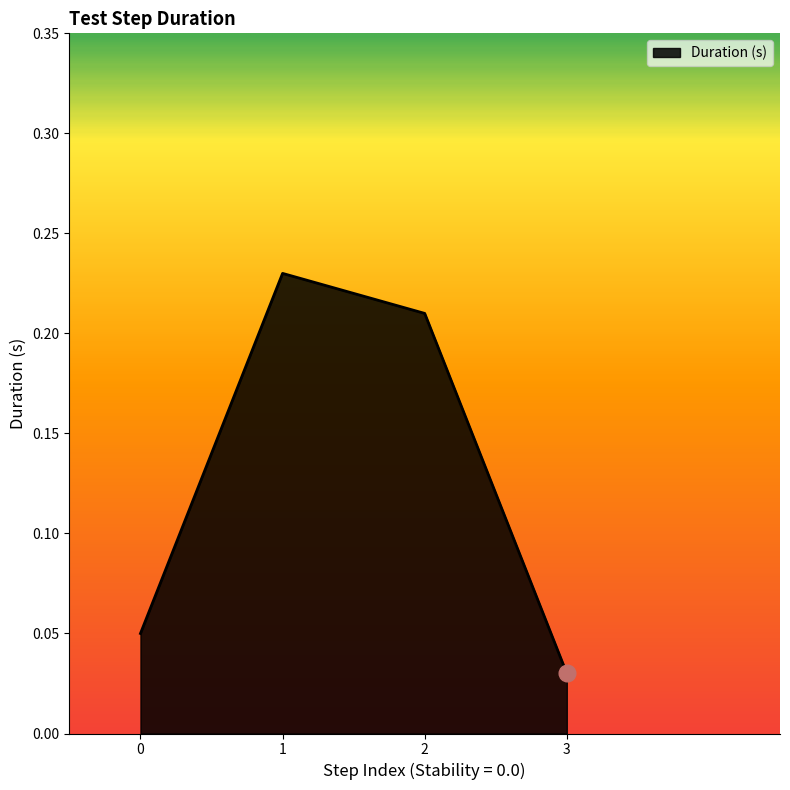

What is the sum of all values?

0.5